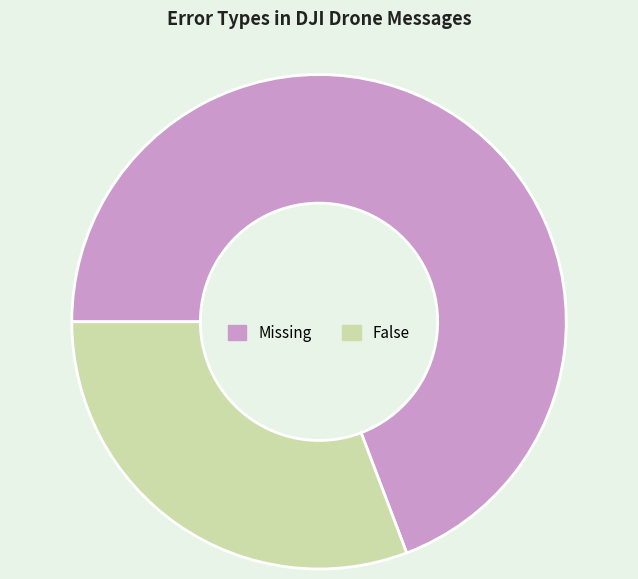

Does Missing represent more than half of the total?

Yes